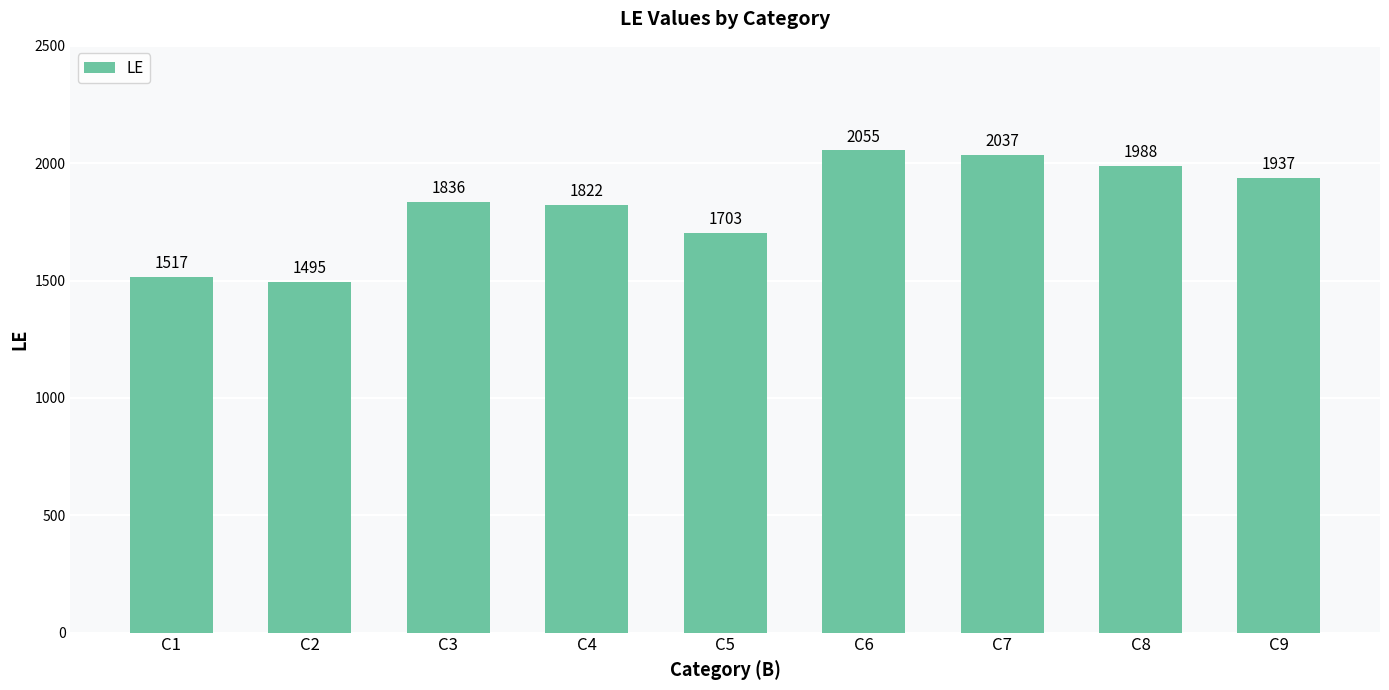

What is the difference between the maximum and minimum values?

560